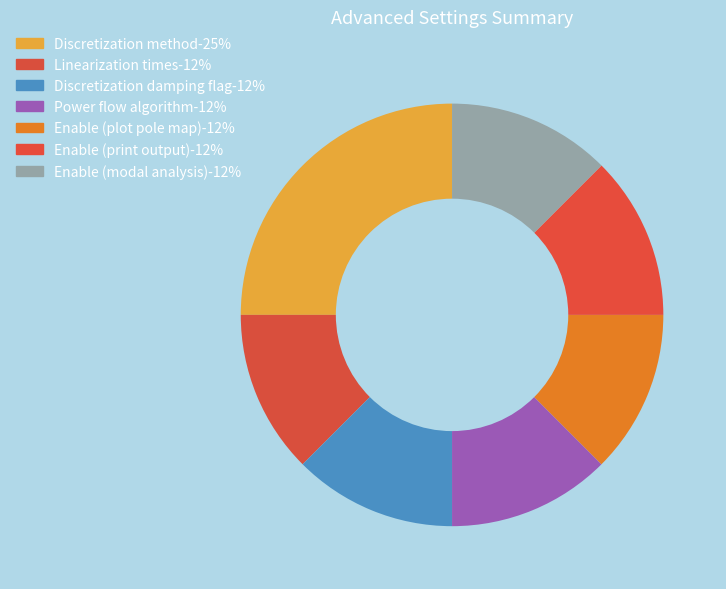

Count the number of slices in the pie.

7